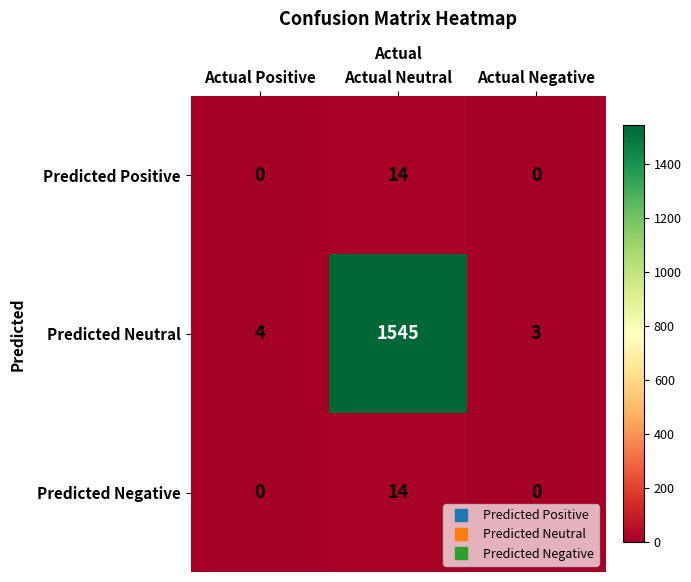

Where is Predicted Neutral nearest to the value 774?

Actual Positive